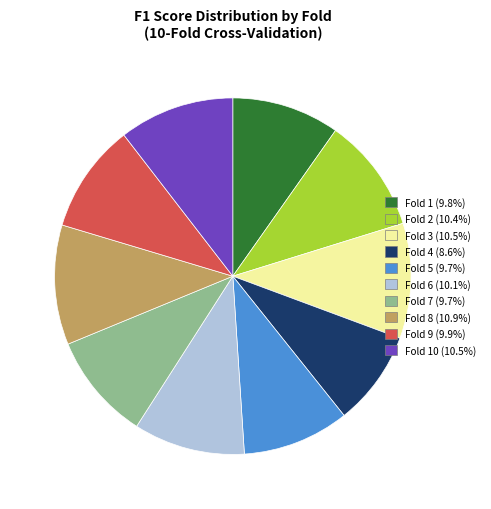

Count the number of slices in the pie.

10